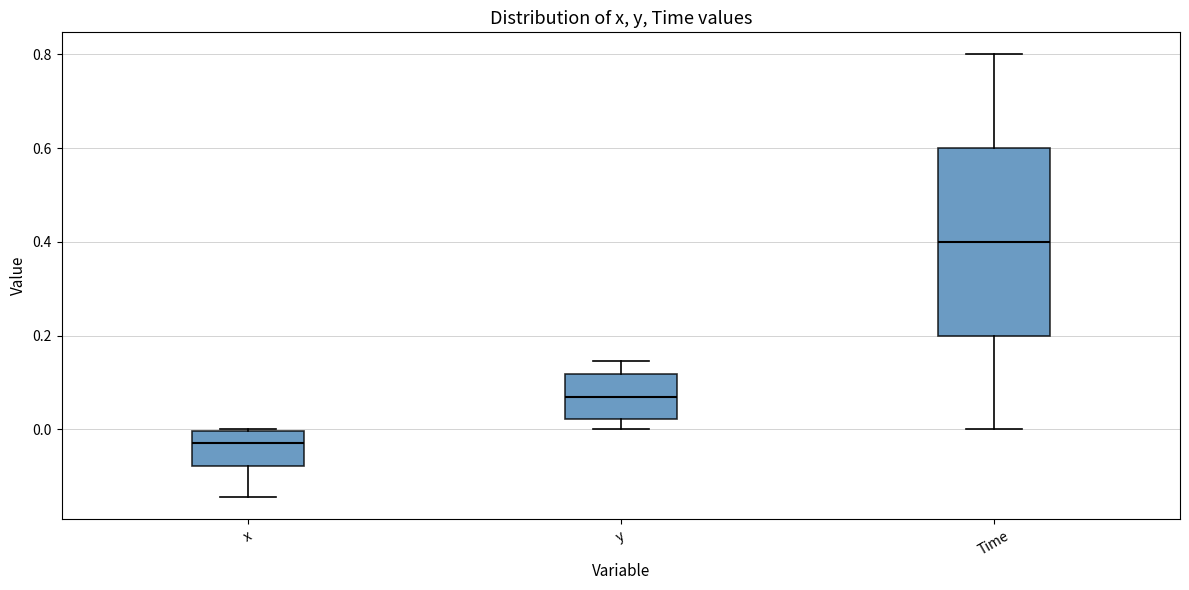

Where is the lower edge of the box for y on the y-axis? The values are not printed on the chart, so give them approximately, as read against the axis.

0.02